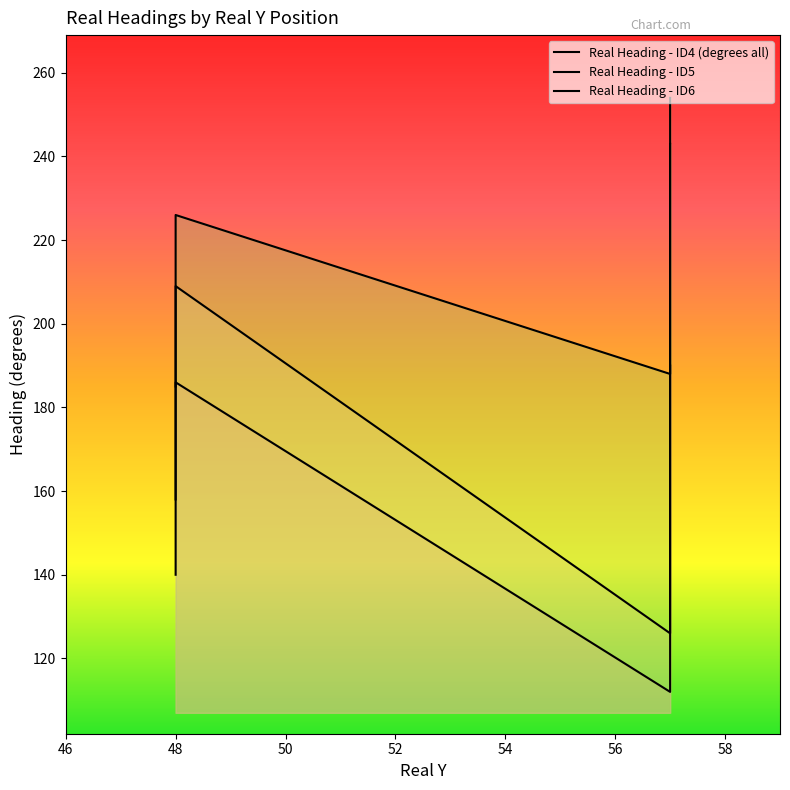

True or false: Real Heading - ID6 and Real Heading - ID4 (degrees all) cross at least once.

False